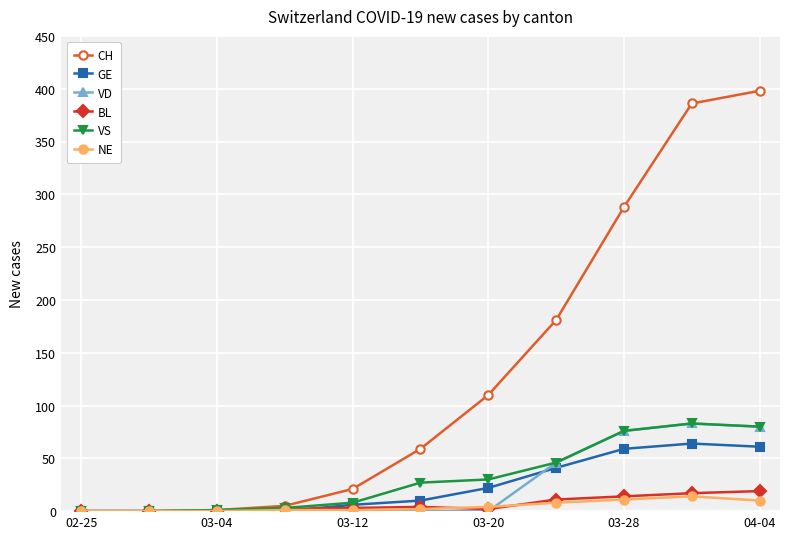

Which series has the largest total across all categories?

CH